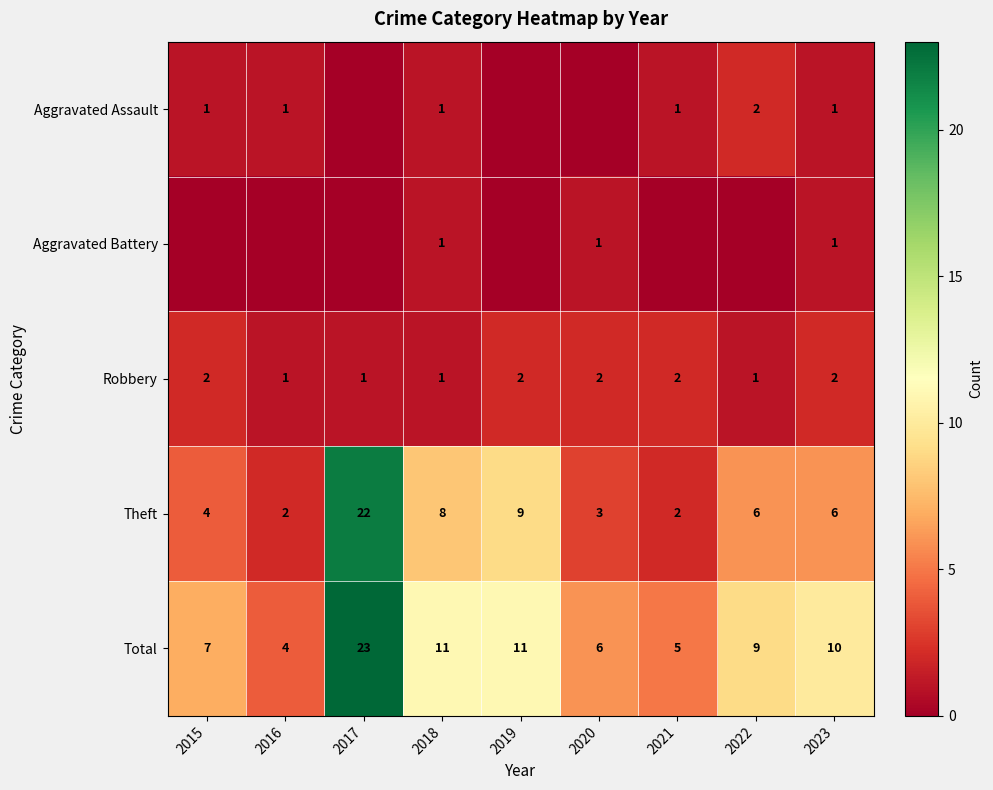

The value of Total at 2022 is 15. True or false?

False